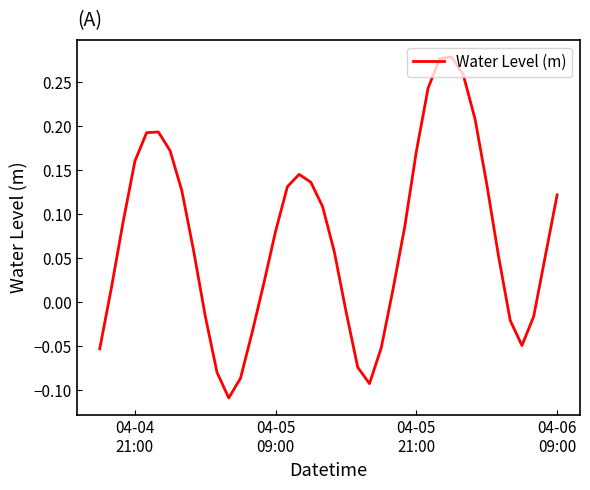

How many lines are shown in the chart?

1